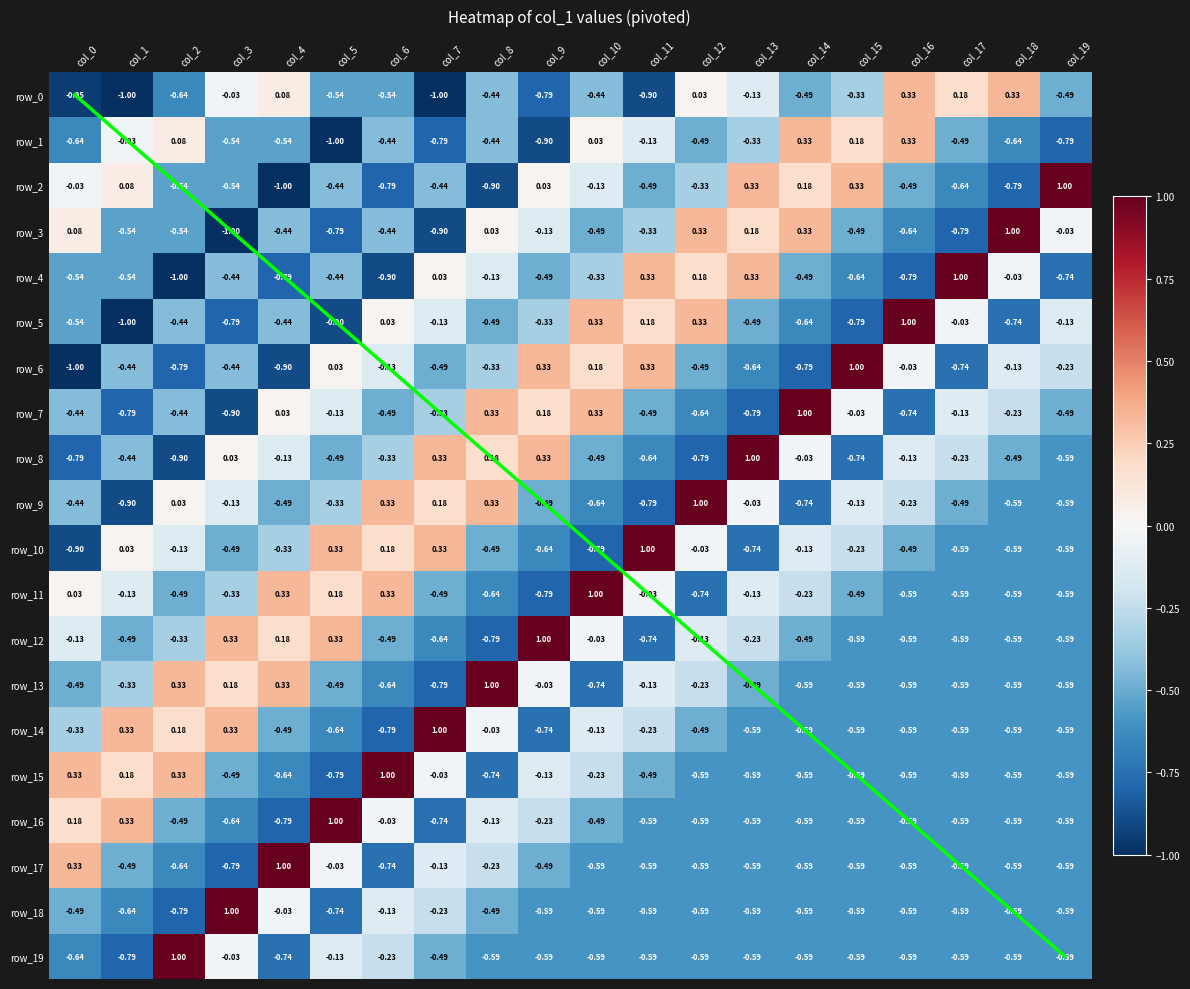

Which category has the lowest value across all series?

col_1